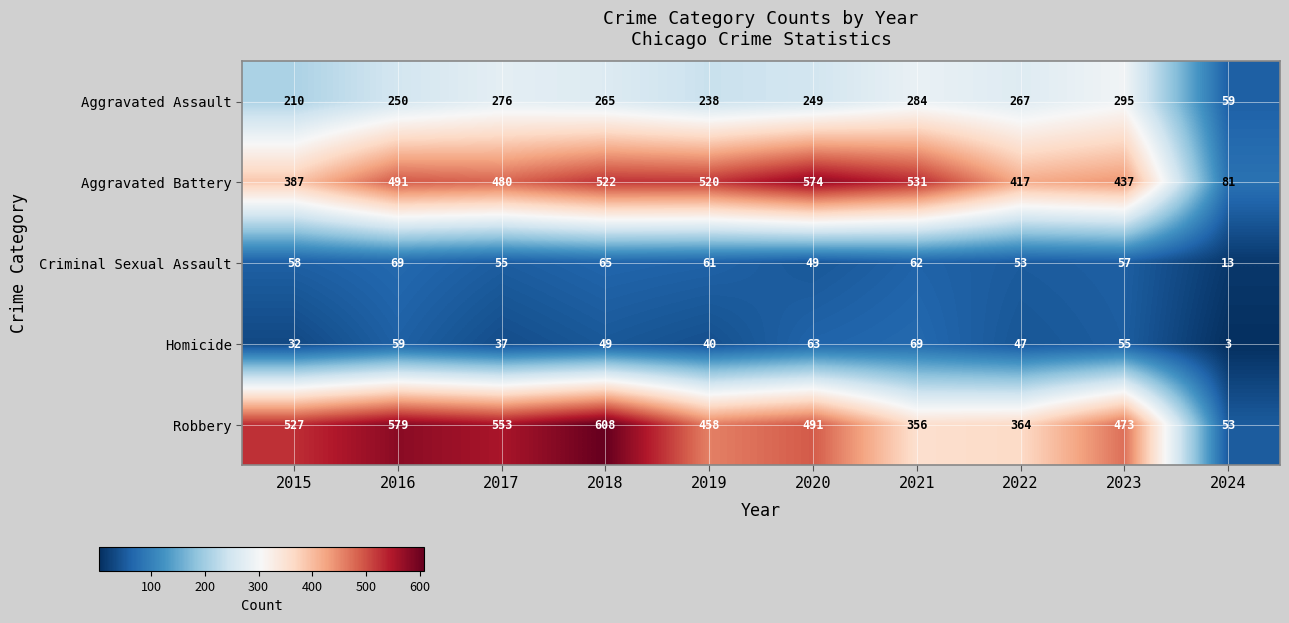

The value of Aggravated Assault at 2023 is 520. True or false?

False